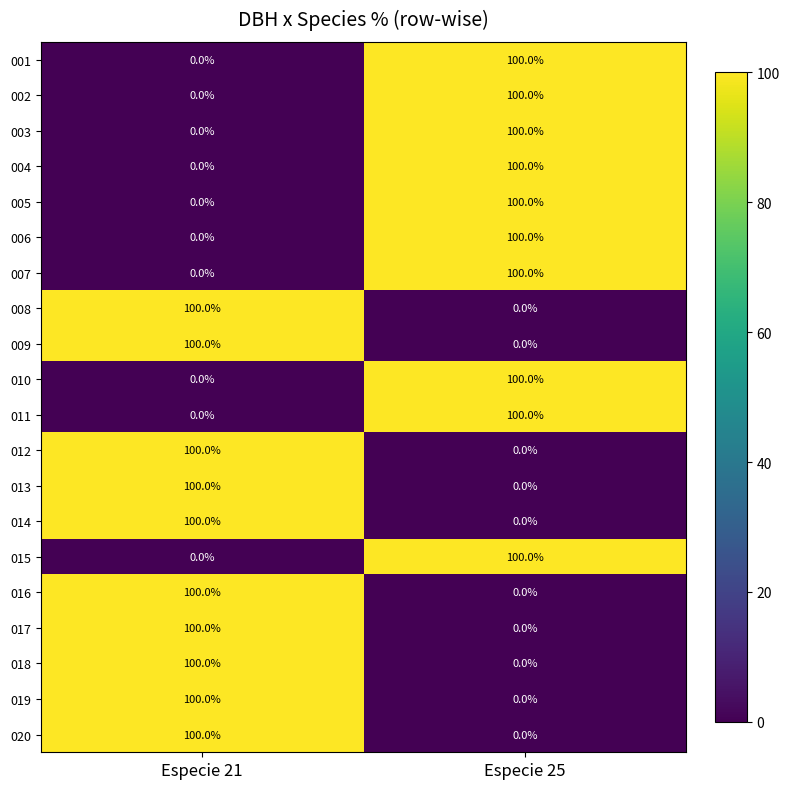

What value does the 010 series have at Especie 25, to the nearest 5?

100